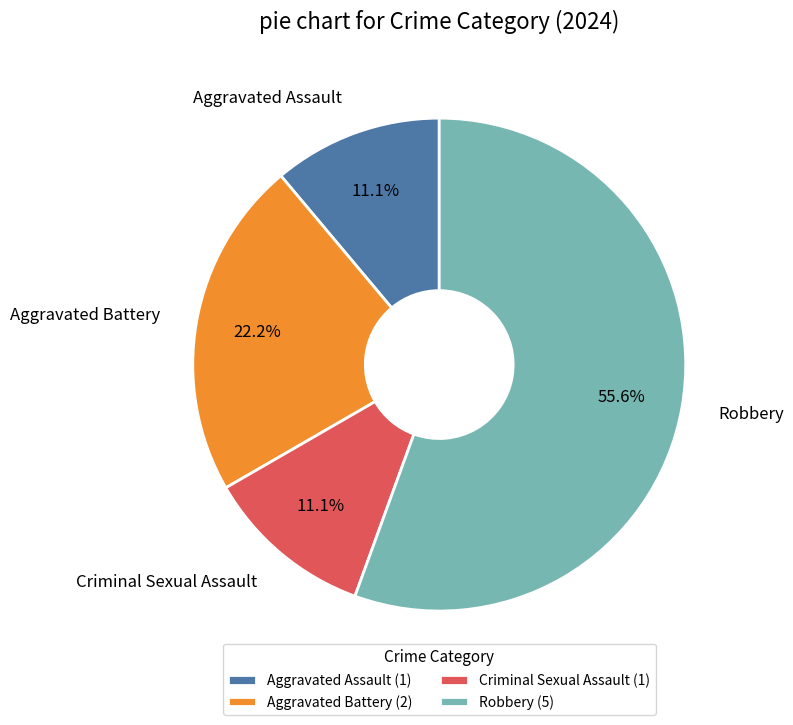

How many segments does this pie chart have?

4